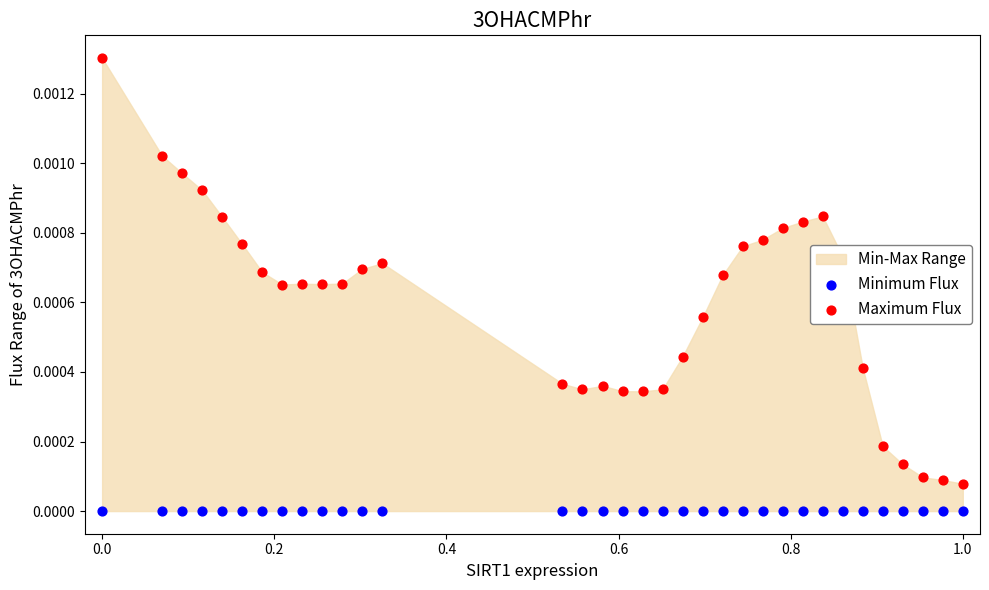

Which series has the largest Y range (max minus min)?

Maximum Flux